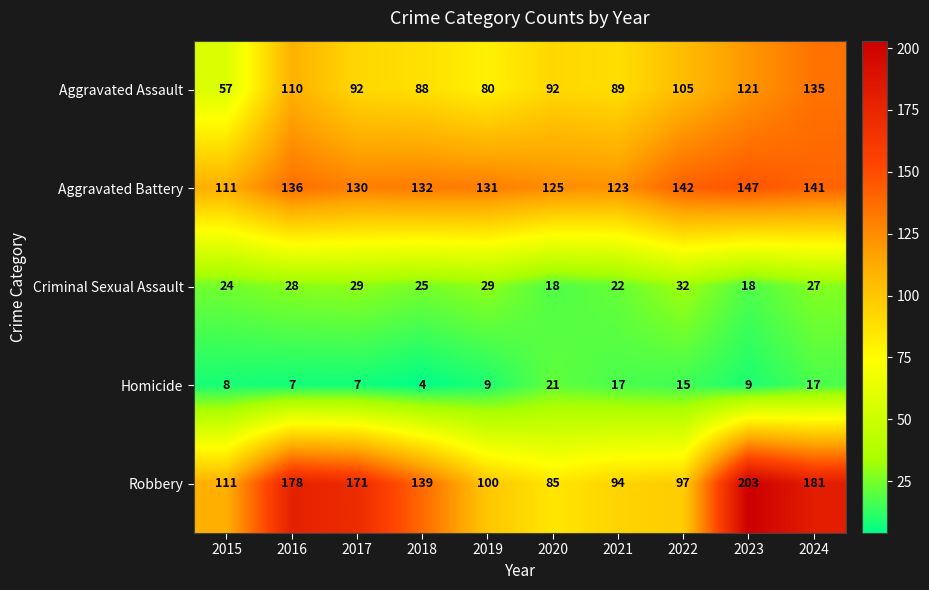

Which series has the widest spread of values?

Robbery